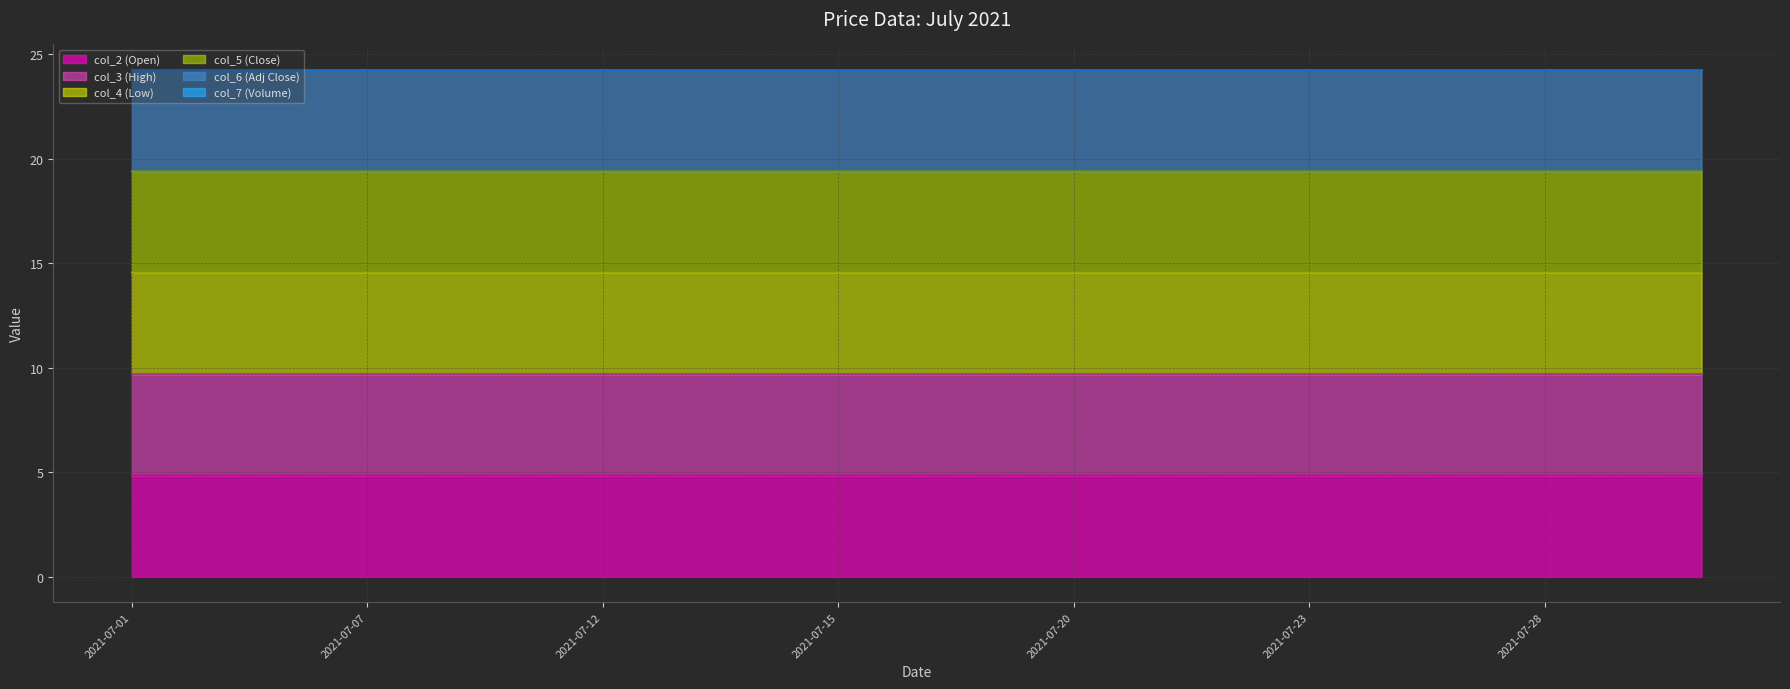

The col_4 series shows 4.9 at 2021-07-28. True or false?

False